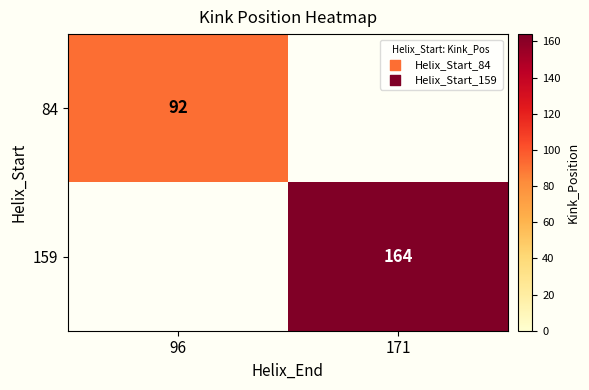

How many distinct data groups are displayed?

2